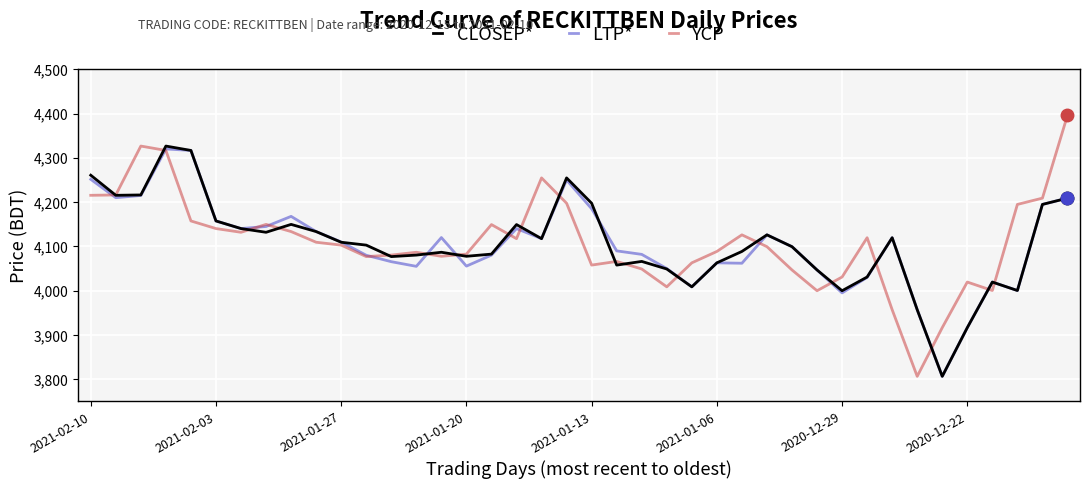

Which series has the largest range (max minus min)?

YCP